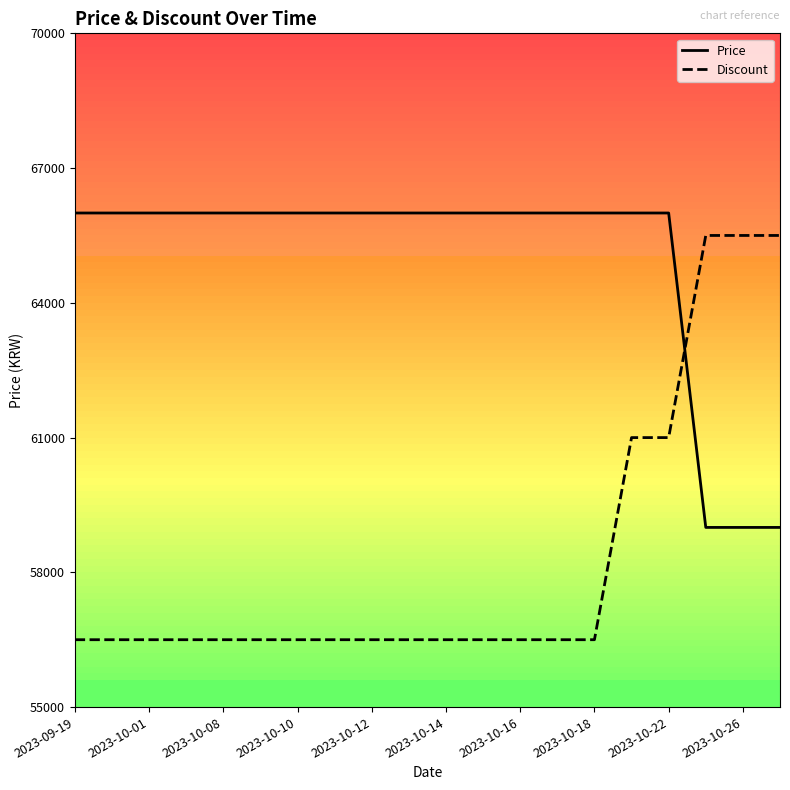

What is the highest value of the Discount series?

0.7